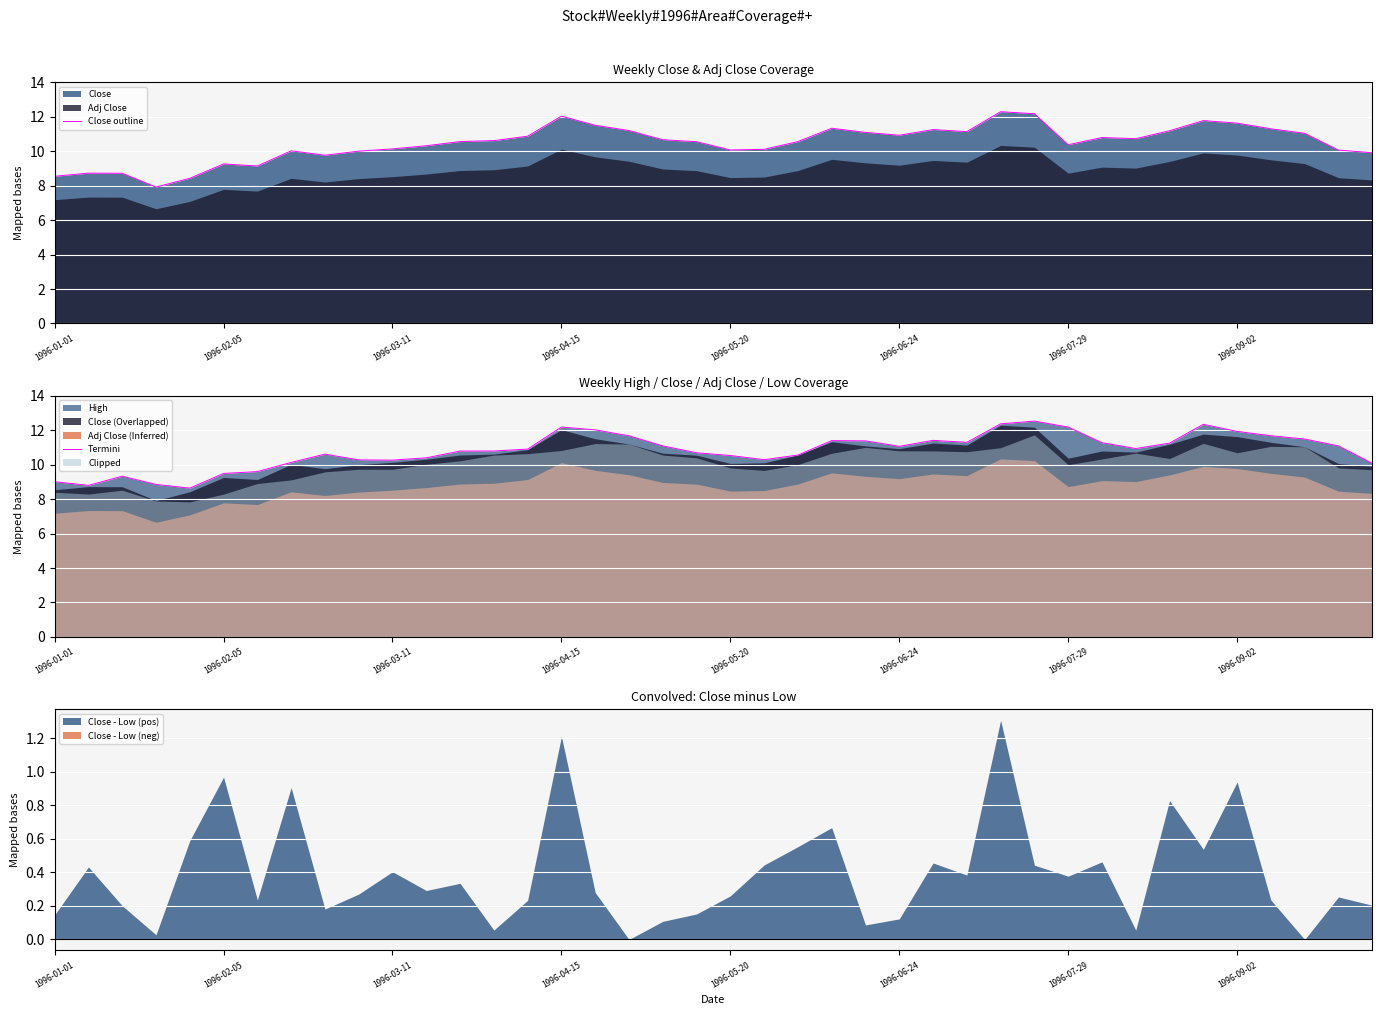

What is the maximum value shown in the chart?

12.5